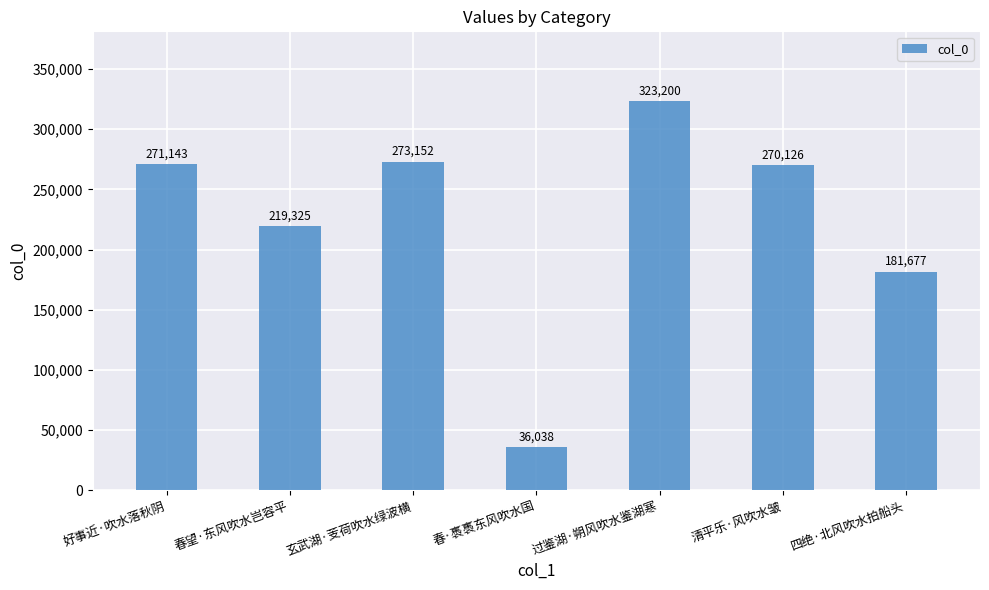

How many data points does each series have?

7